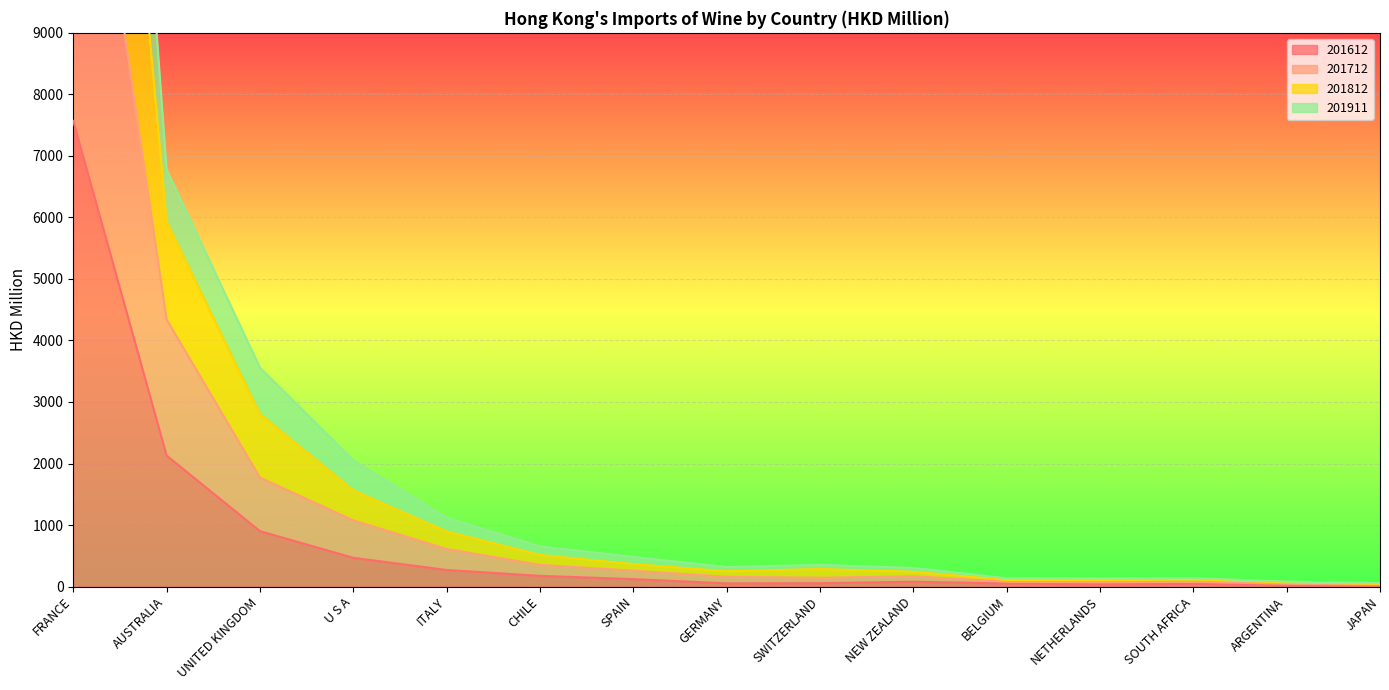

What is the label of the 13th point from the left?

SOUTH AFRICA